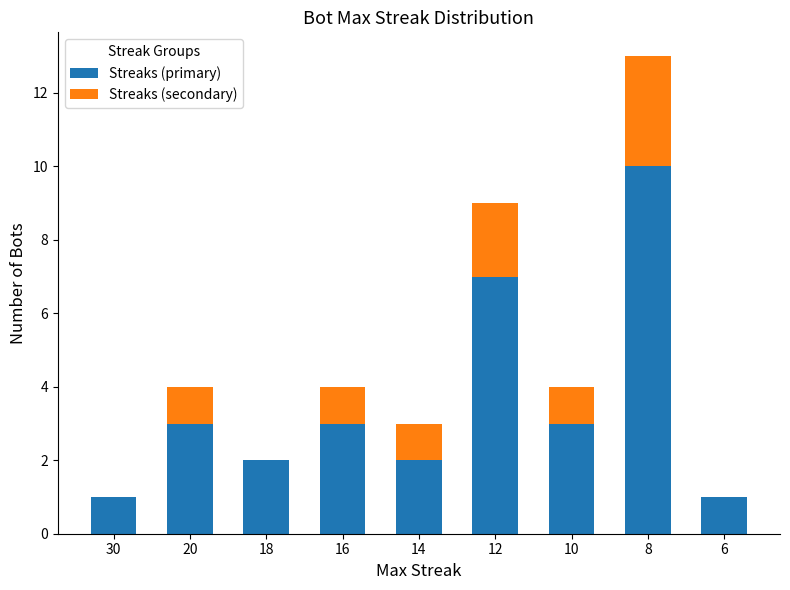

At which category is the sum across all series the highest?

8